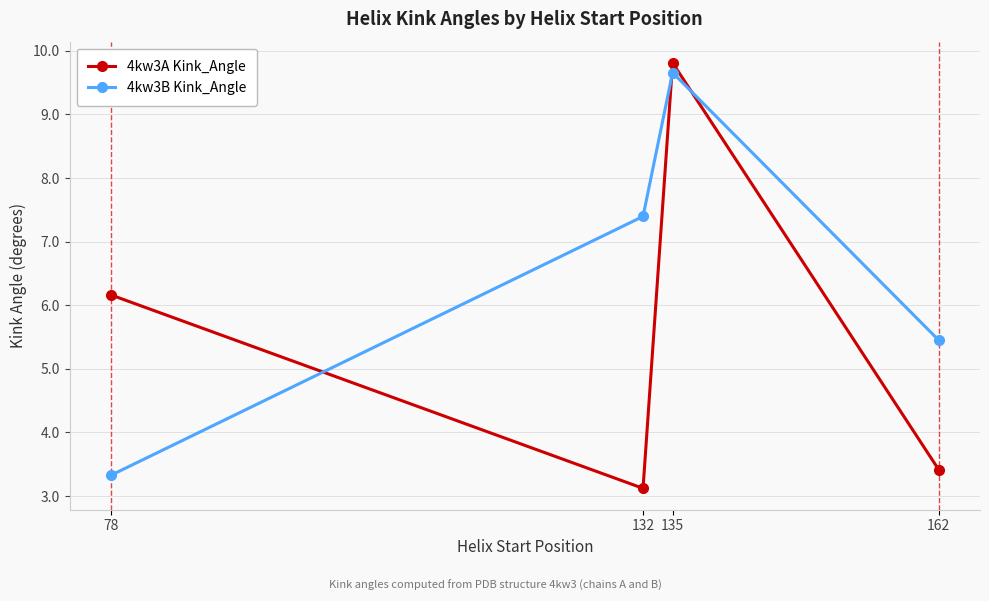

Rank the series at 162 from highest to lowest value.

4kw3B Kink_Angle, 4kw3A Kink_Angle